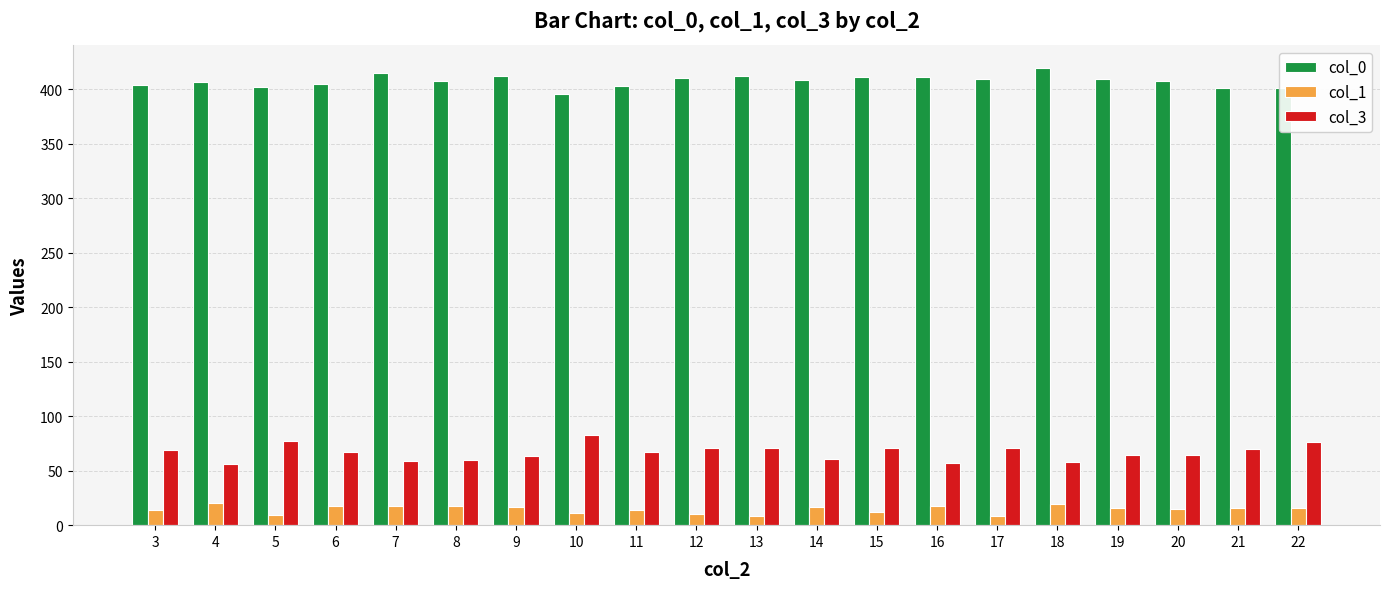

How many values in the col_0 series are below 408?

10